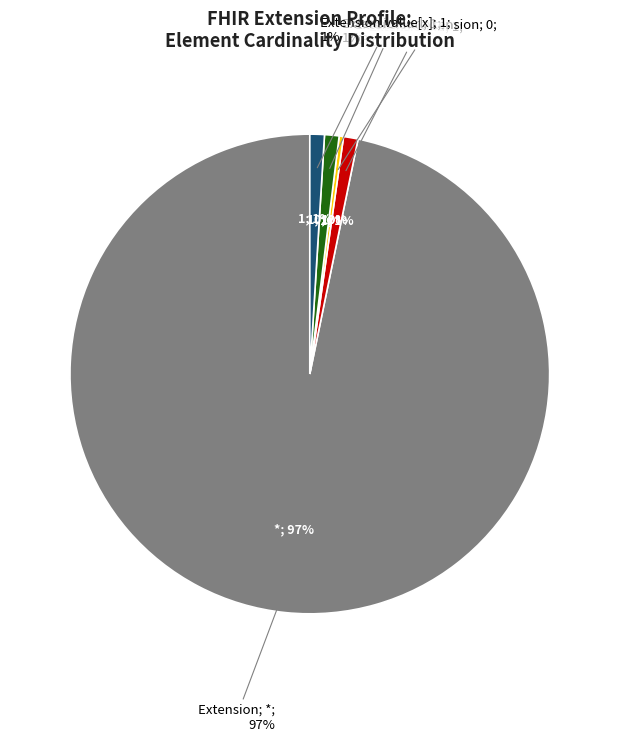

True or false: Extension.value[x] accounts for 13% of the total.

False